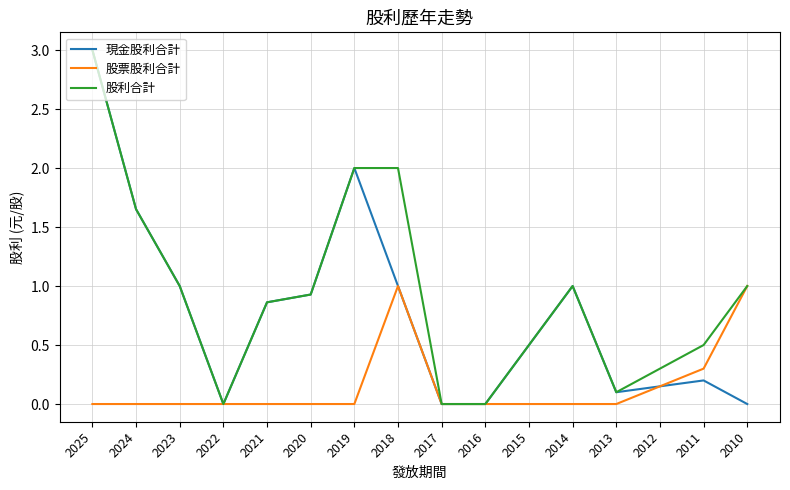

Rank the series by their average value, from highest to lowest.

股利合計, 現金股利合計, 股票股利合計